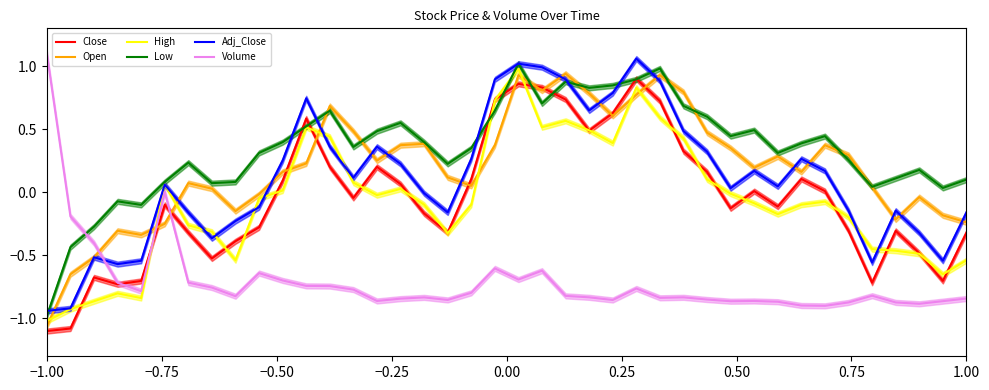

What is the minimum value for Low?

-1.0